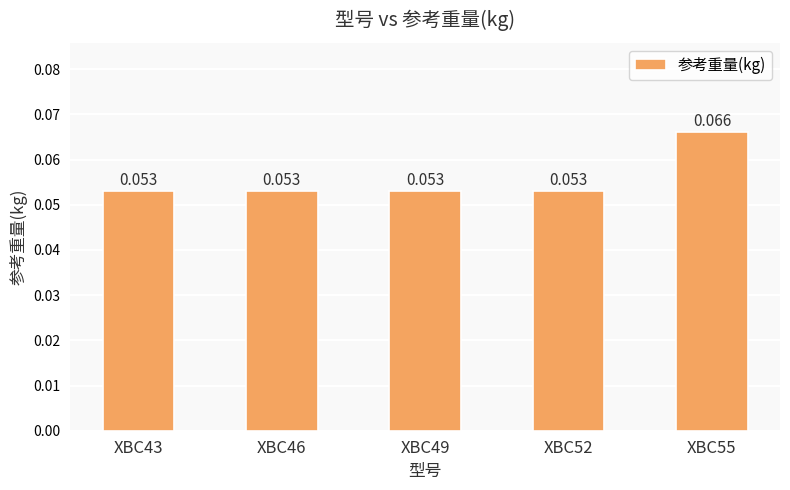

List the labels in order of value, largest first.

XBC55, XBC43, XBC46, XBC49, XBC52